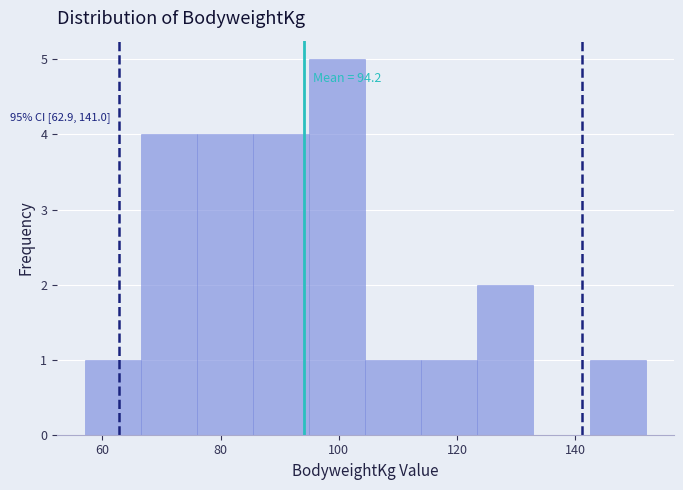

Which range on the x-axis has the tallest bar?

96 to 104